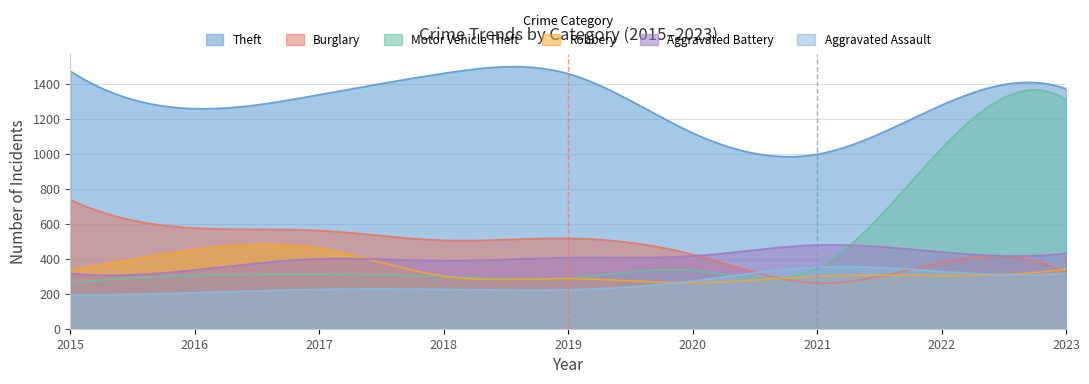

What is the highest value of the Robbery series?

483.2